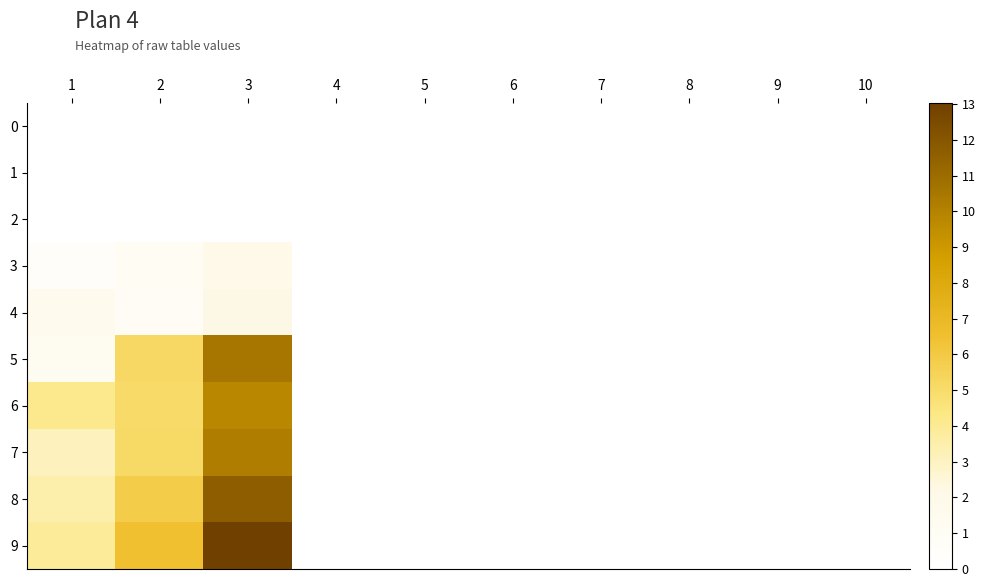

How many series are shown in this chart?

10